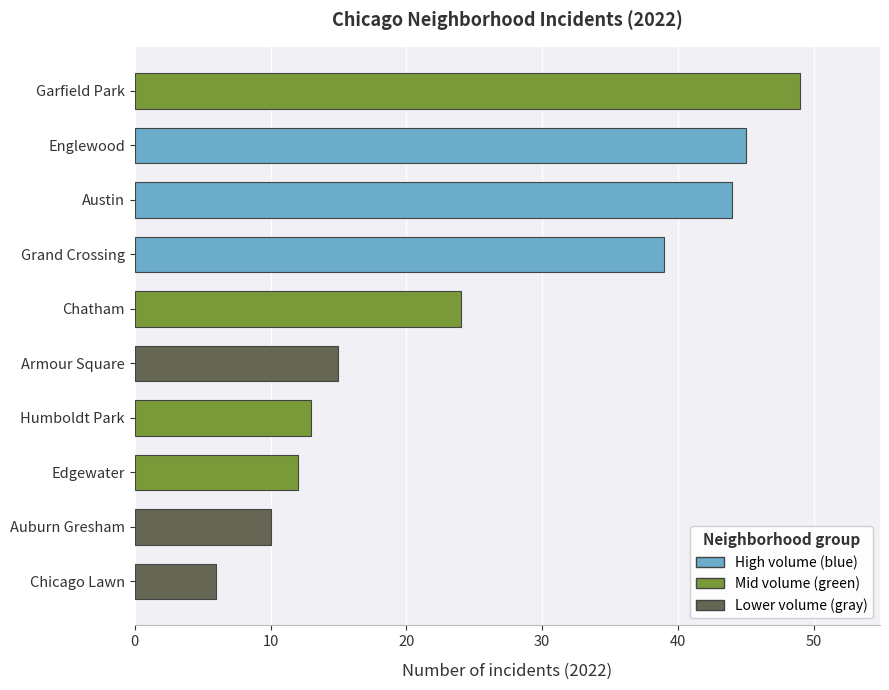

Read the value at Chicago Lawn.

6